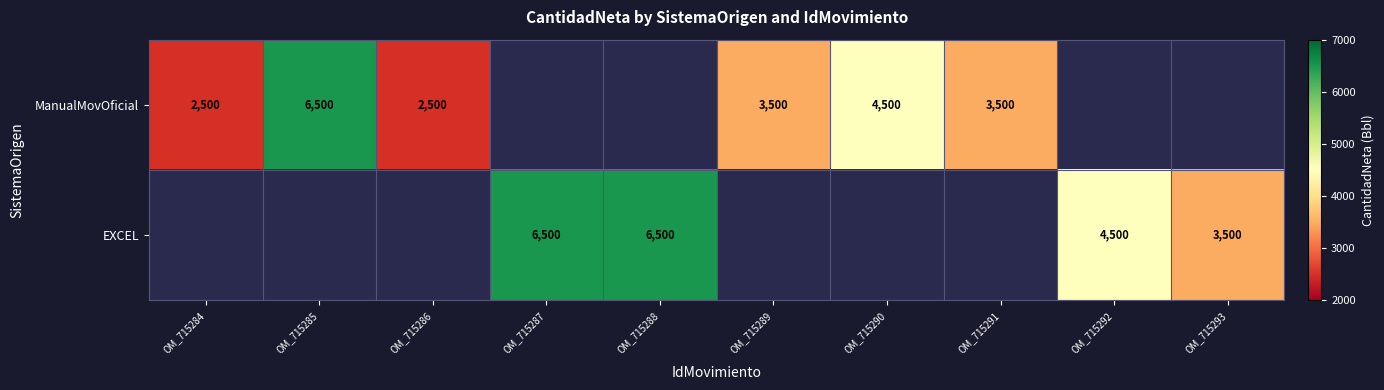

True or false: ManualMovOficial has a value of 6284 at OM_715290.

False